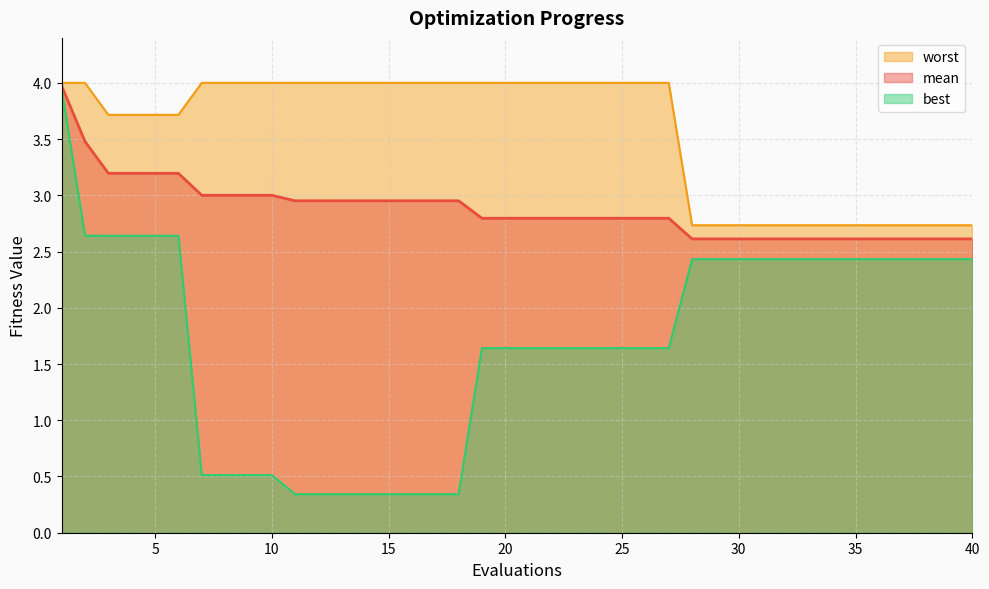

True or false: mean and worst cross at least once.

False